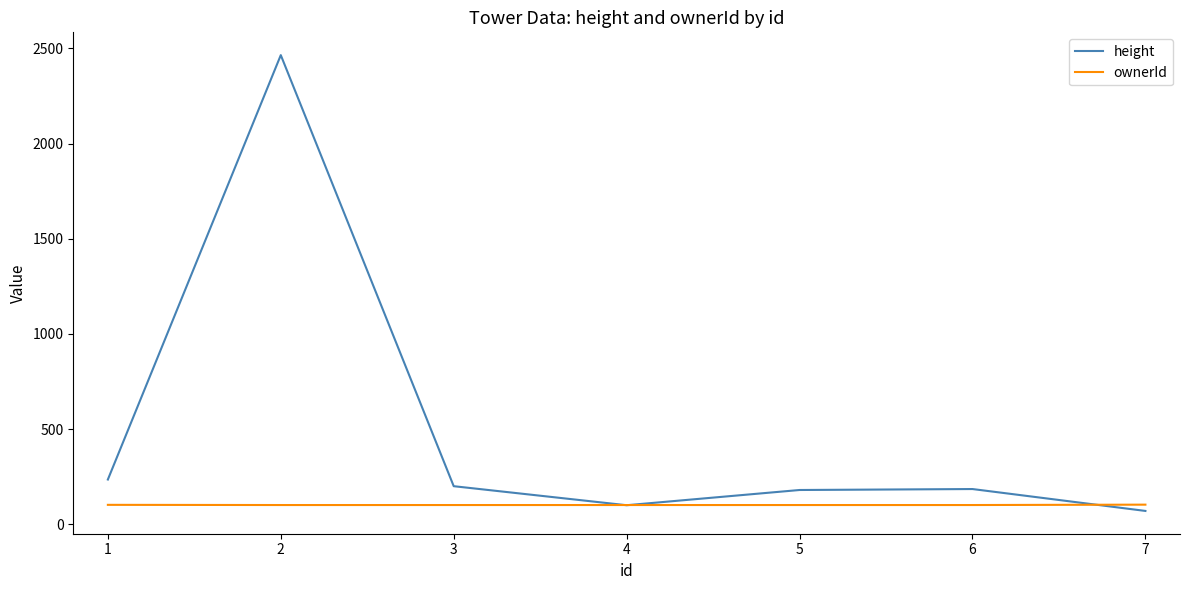

Is this an area chart (filled region under the line)?

No